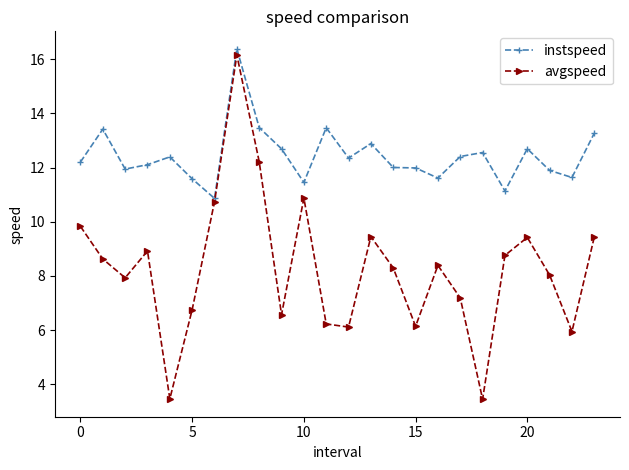

Which series has the largest total across all categories?

instspeed